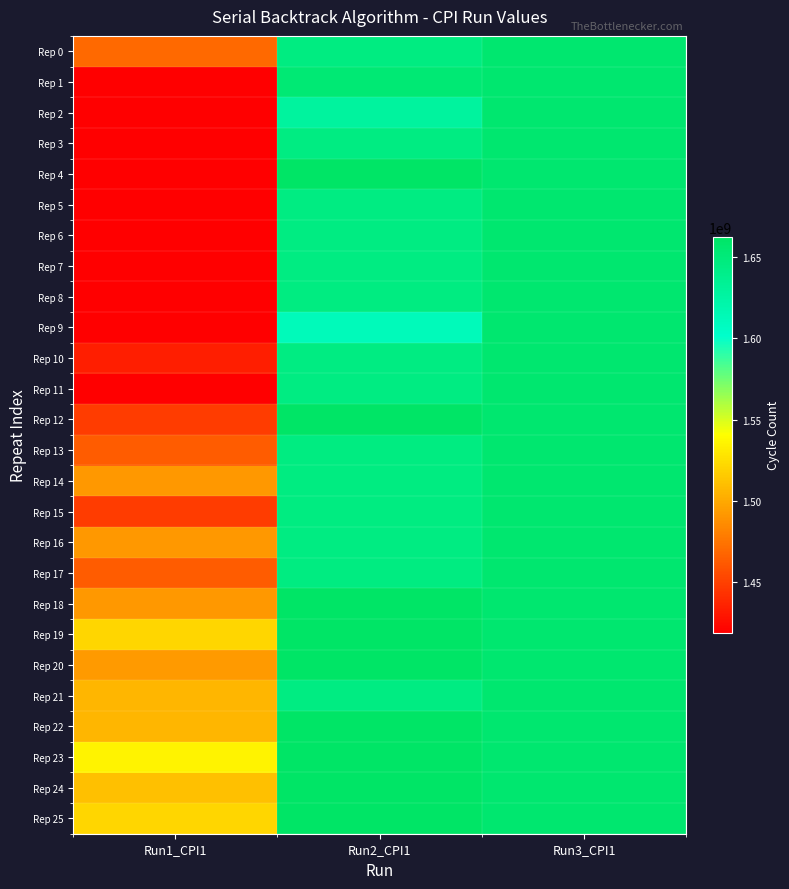

What is the spread (max minus min) of values at Run2_CPI1?

50736714